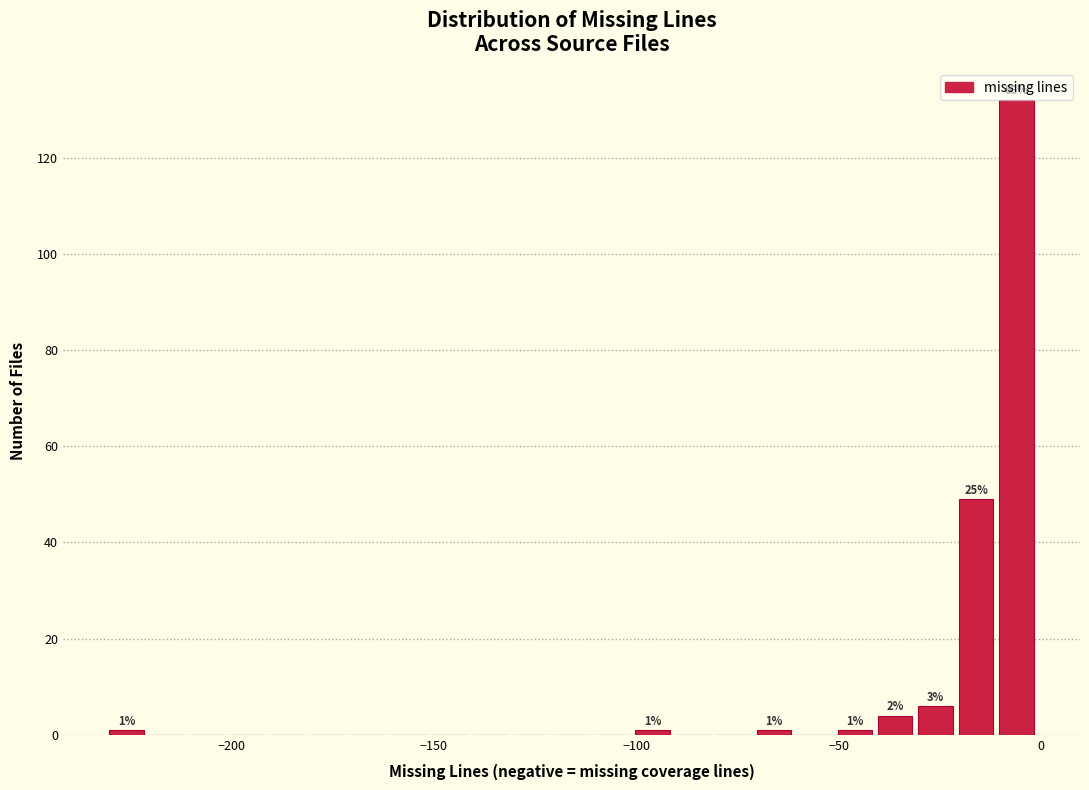

Read against the x-axis, roughly where is the centre of the tallest bar?

-5